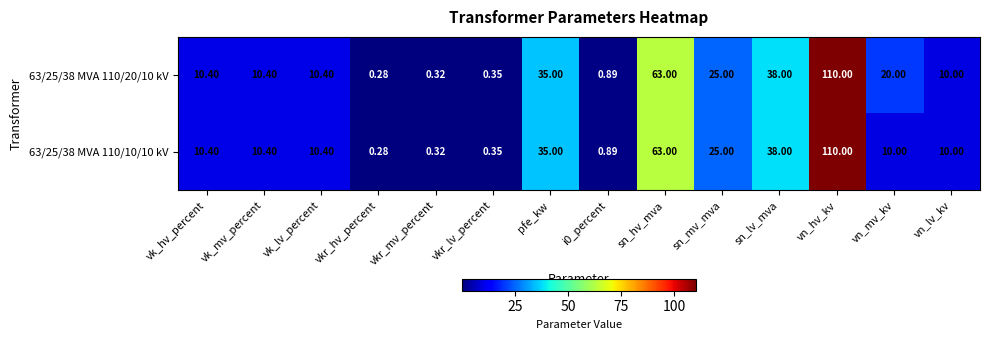

Count the number of categories in the chart.

14